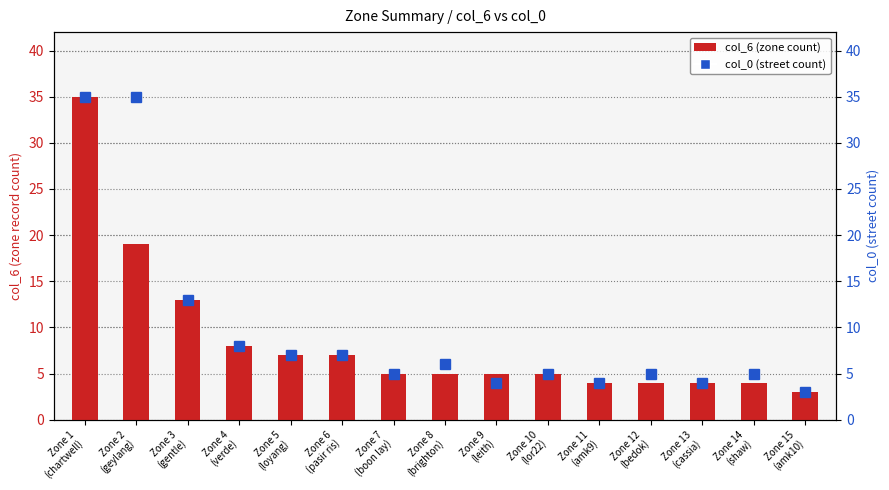

At which label does col_0 (street count) first exceed 5?

Zone 1
(chartwell)